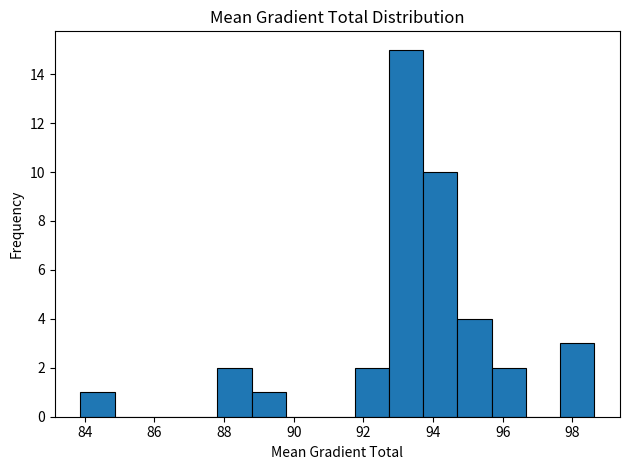

What is the height of the bar covering 92.8 to 93.8 on the x-axis? Neither the bar edges nor the heights are printed on the chart, so give them approximately, as read against the axes.

15